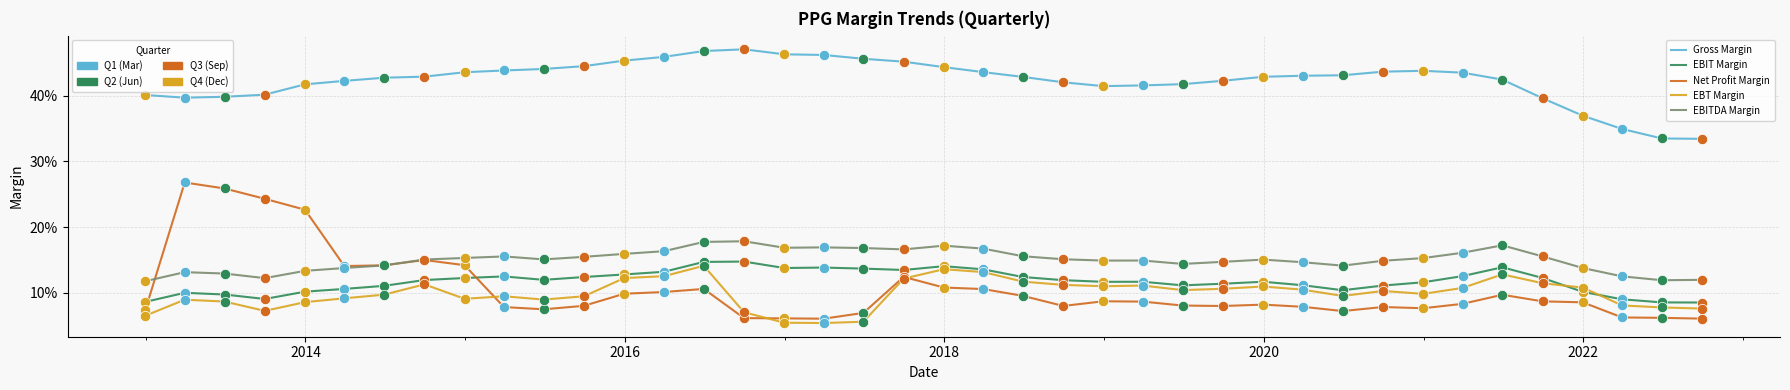

Does the chart have visible grid lines?

Yes